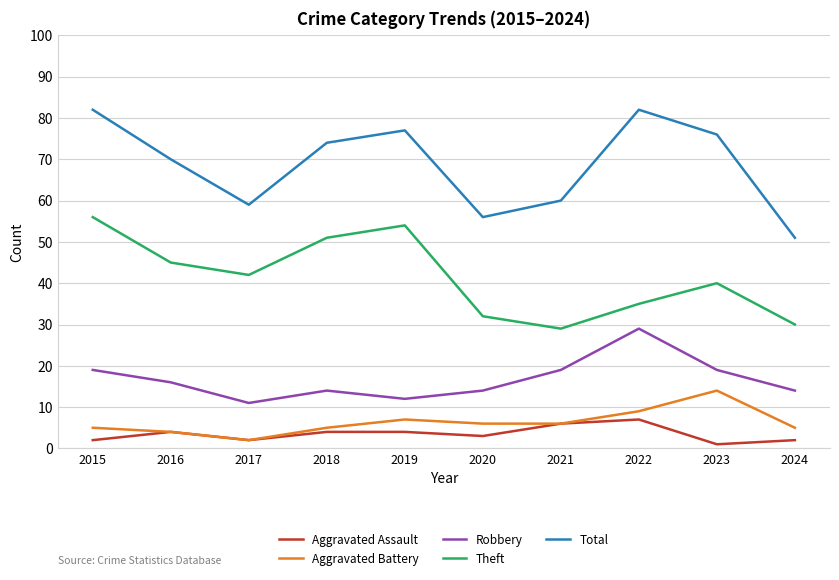

Which category has the lowest value across all series?

2023